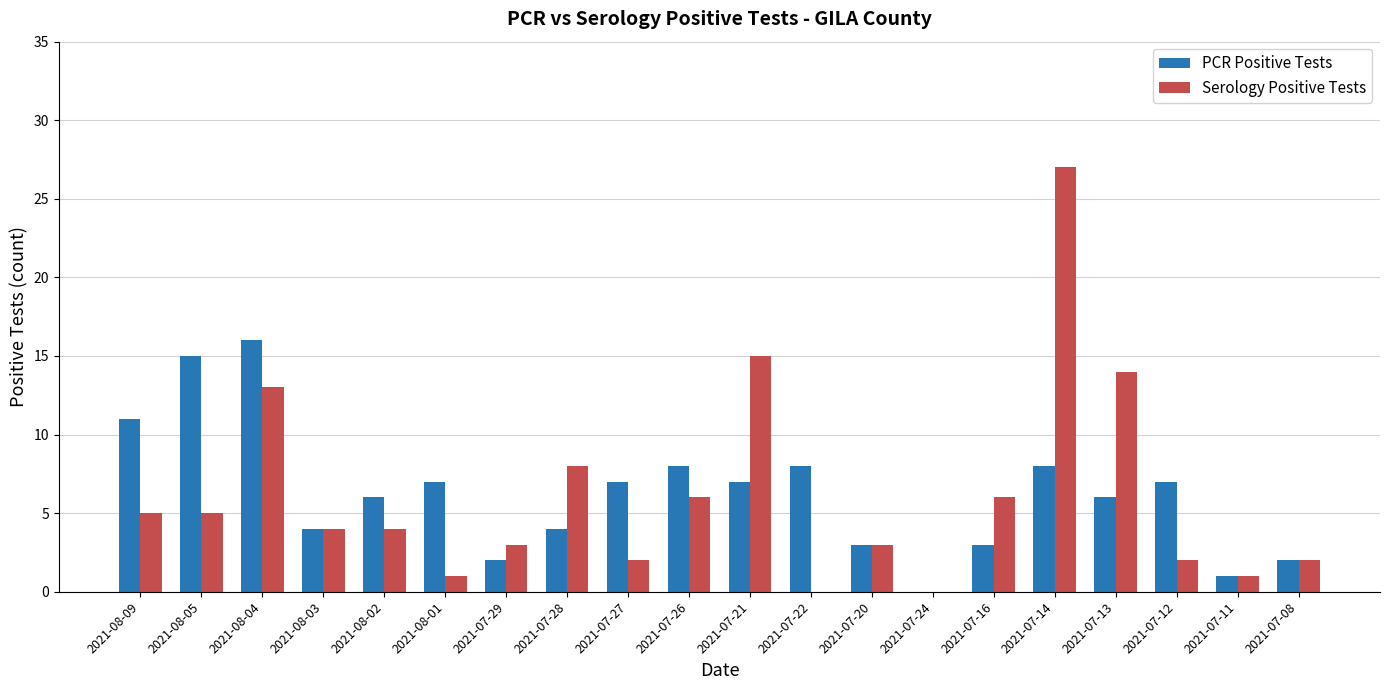

What is the approximate value of Serology Positive Tests at 2021-07-14?

27